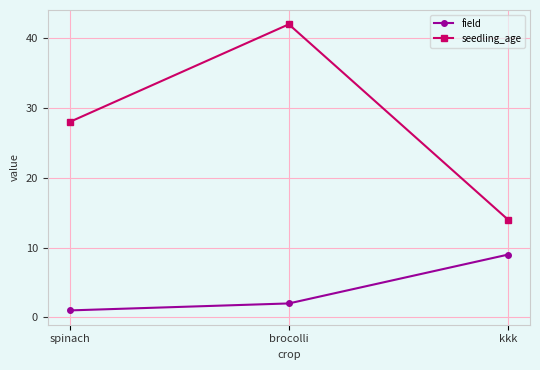

Which series has the largest total across all categories?

seedling_age